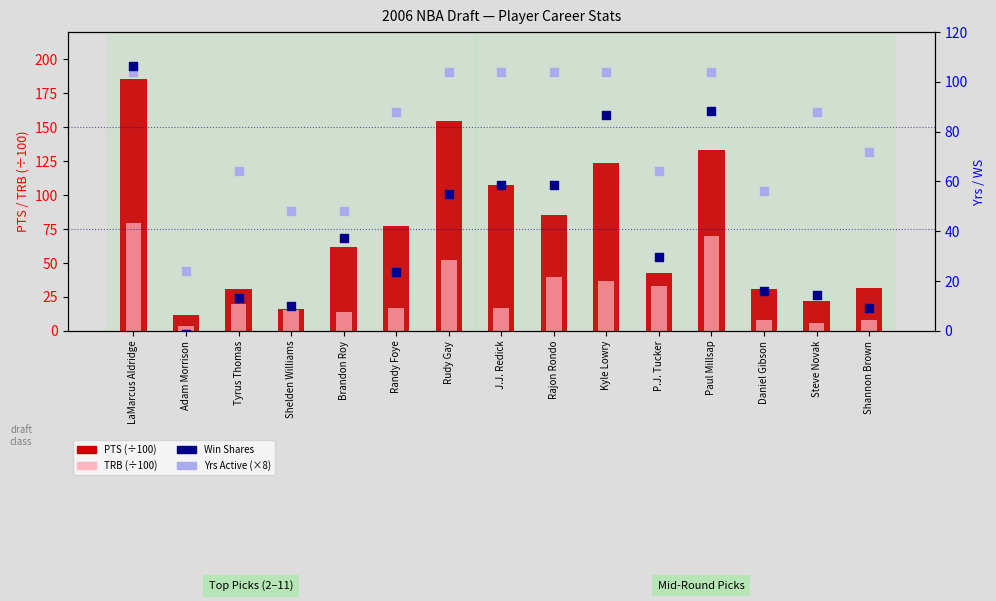

What is the total value across all series at Steve Novak?

130.2